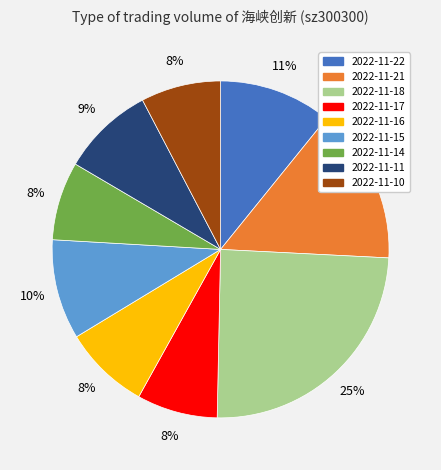

Which slice is the largest?

2022-11-18